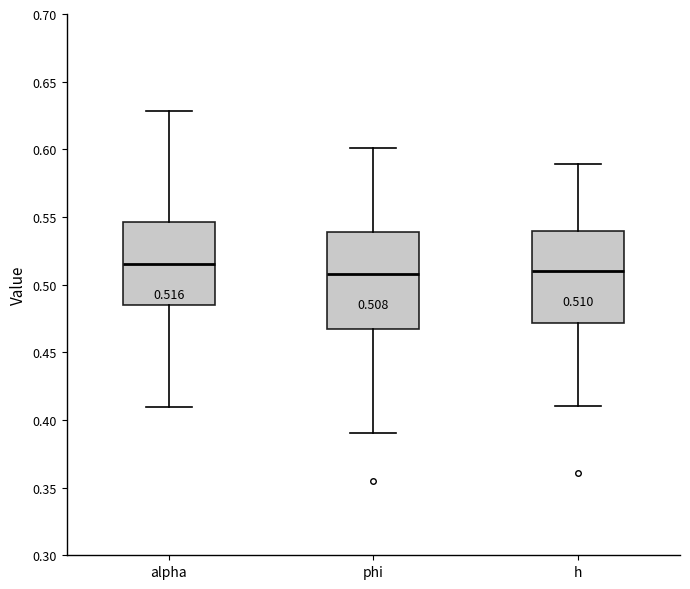

Which box's median line is the highest?

alpha